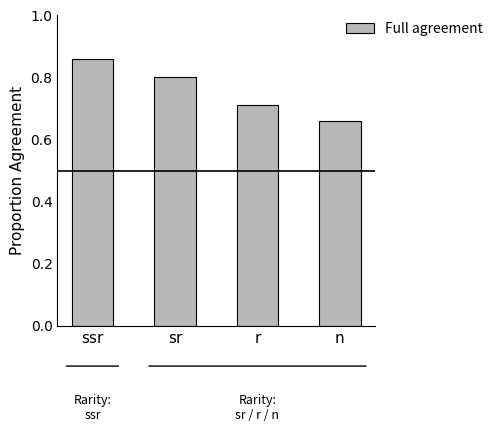

Which category has the lowest value across all series?

n